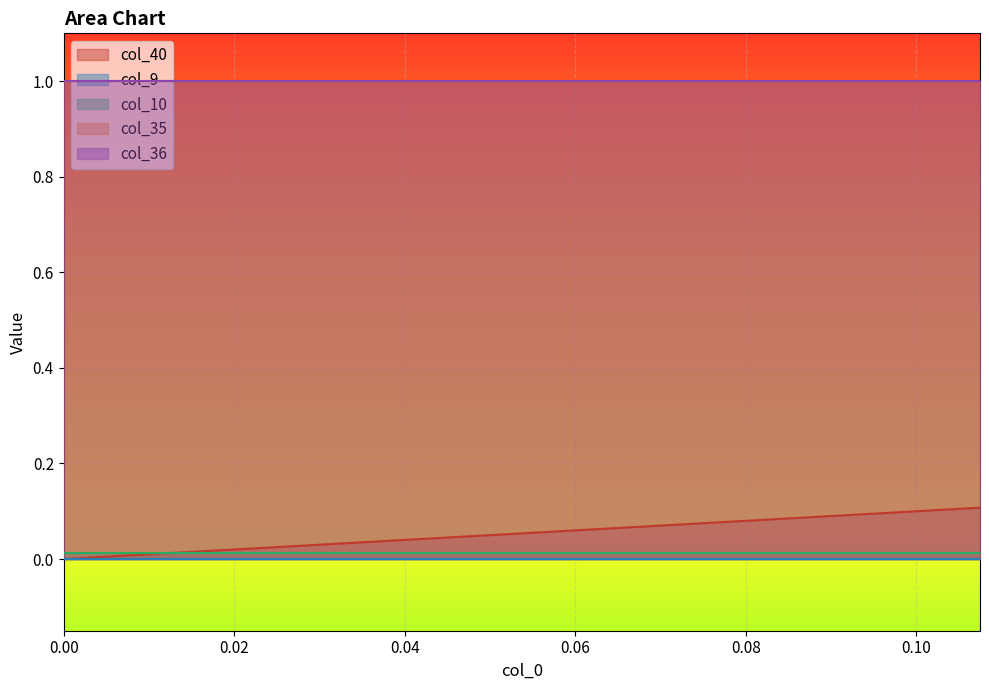

What is the difference between the highest and lowest values at 3?

1.0